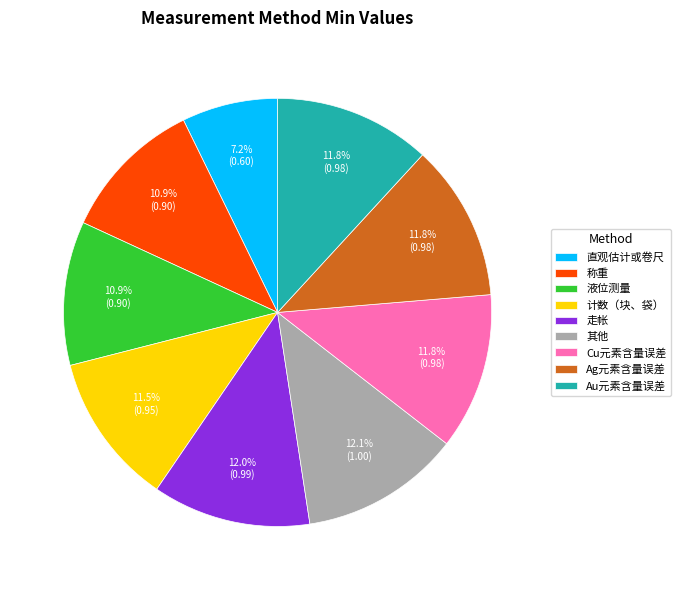

What percentage do 计数（块、袋） and Cu元素含量误差 together represent?

23.3%